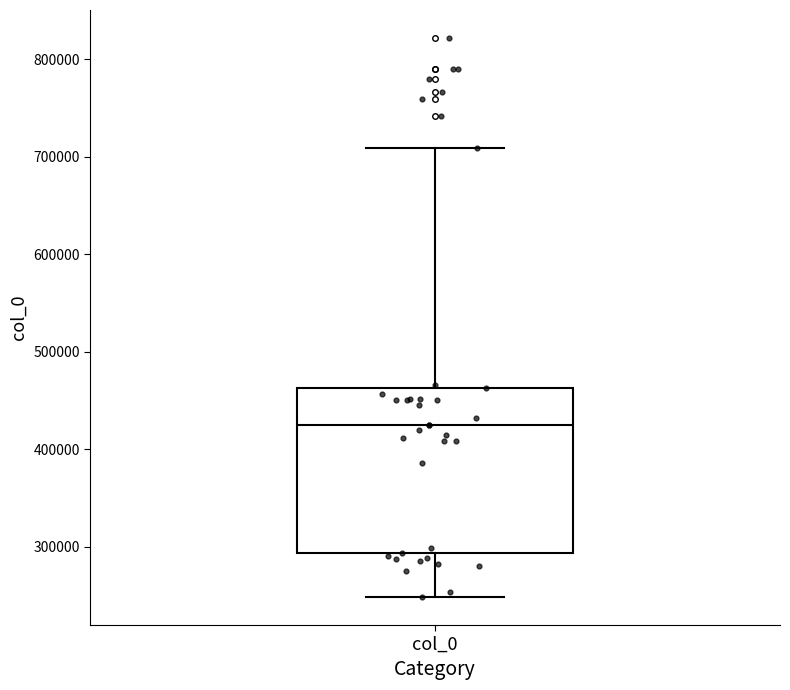

Transcribe this box plot: give where the median line is, the range the box spans, and where the two whiskers end, as read against the y-axis. The values are not printed on the chart, so give them approximately, as read against the axis.

median 430000, box 290000 to 460000, whiskers 250000 to 710000